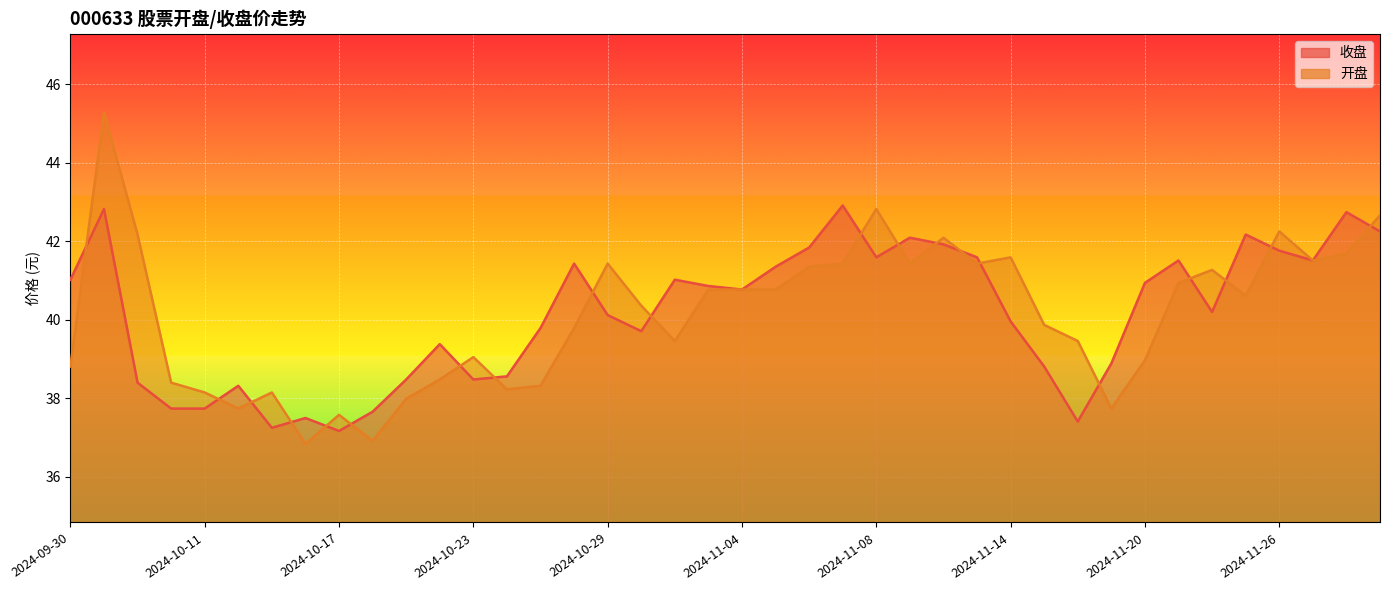

Which label corresponds to the largest value in the chart?

2024-10-08